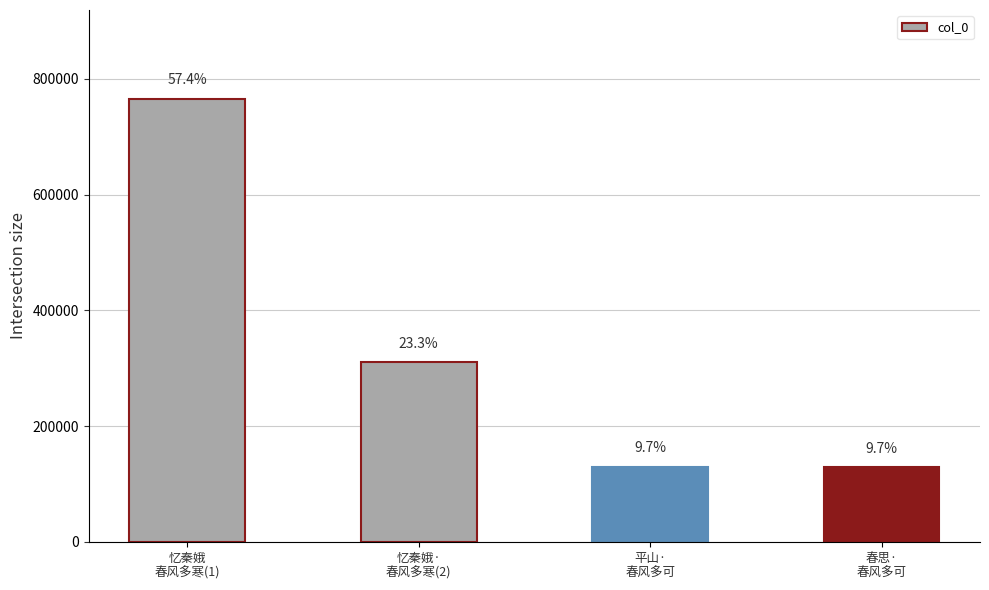

List the labels in order of value, smallest first.

春思·
春风多可, 平山·
春风多可, 忆秦娥·
春风多寒(2), 忆秦娥
春风多寒(1)